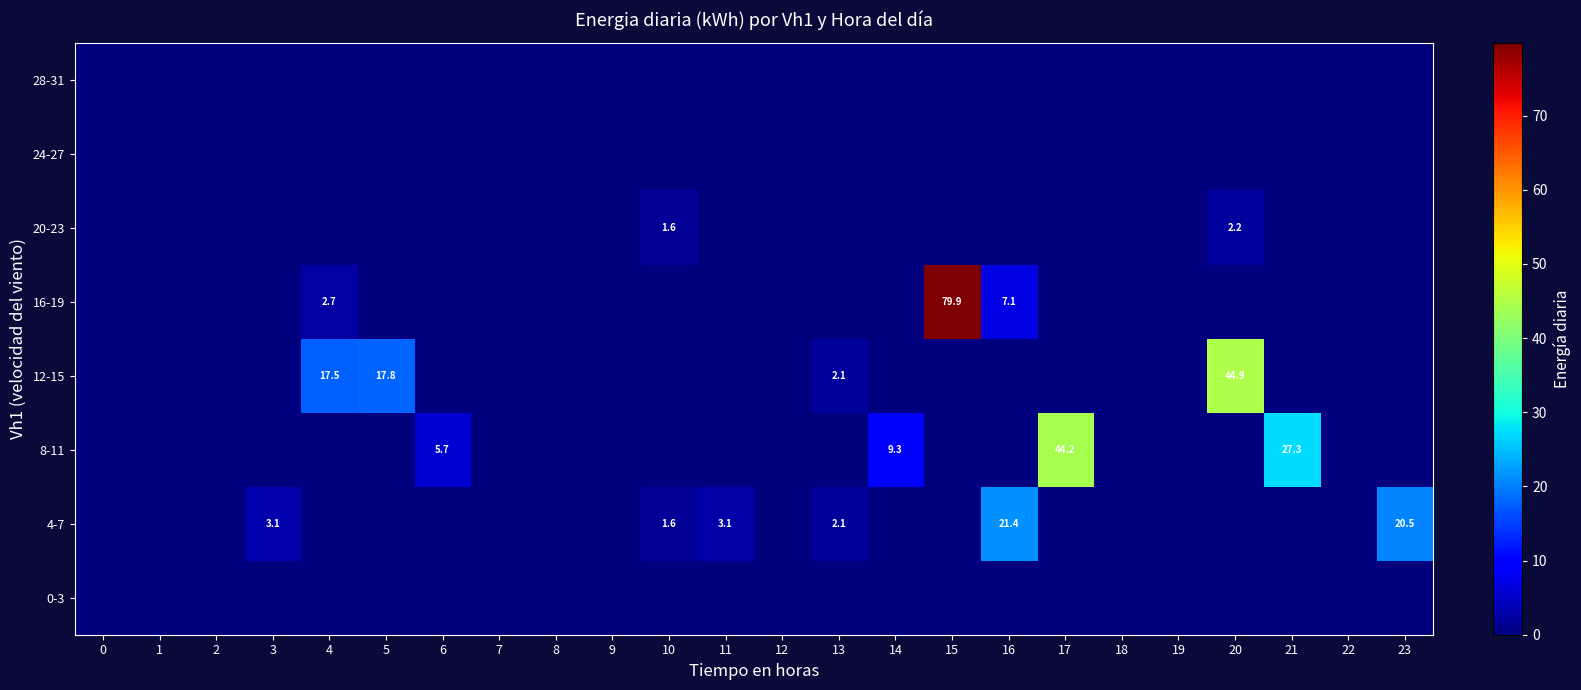

True or false: 4-7 has a value of 5.6 at 3.

False